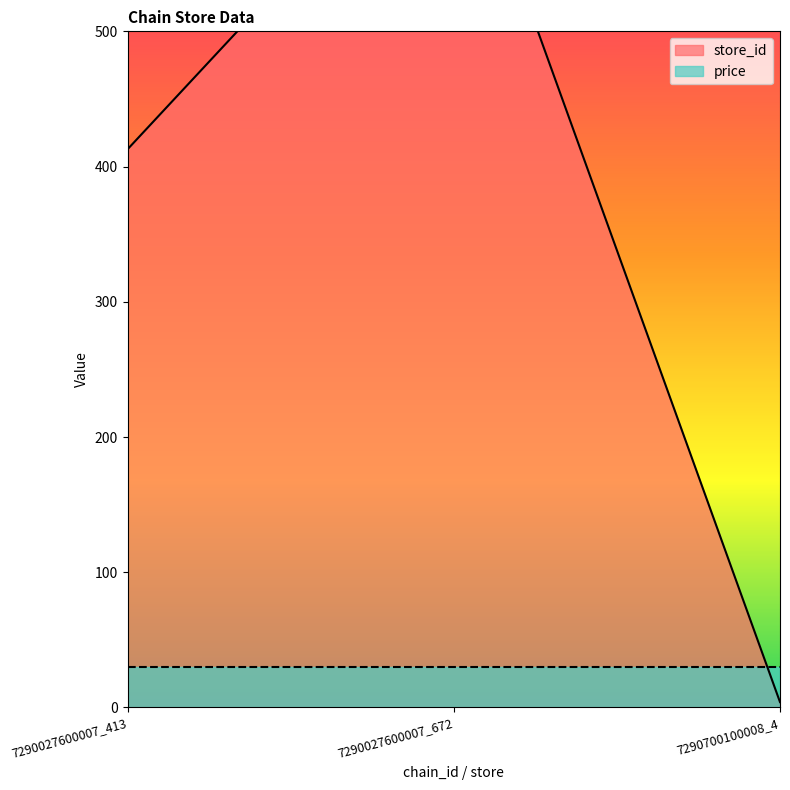

Where does the data first go above 413?

7290027600007_672